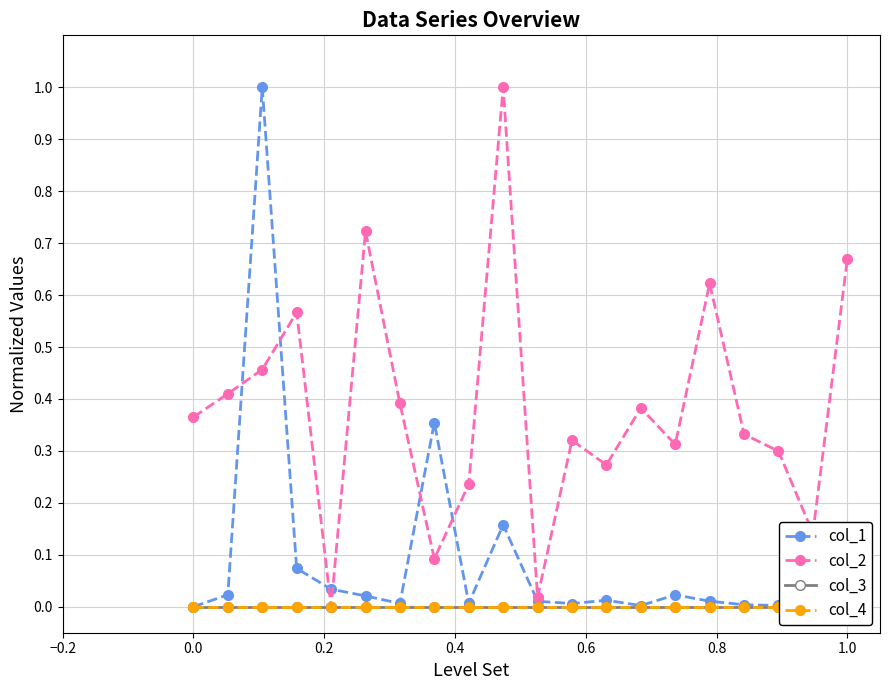

What is the highest value of the col_2 series?

1.0